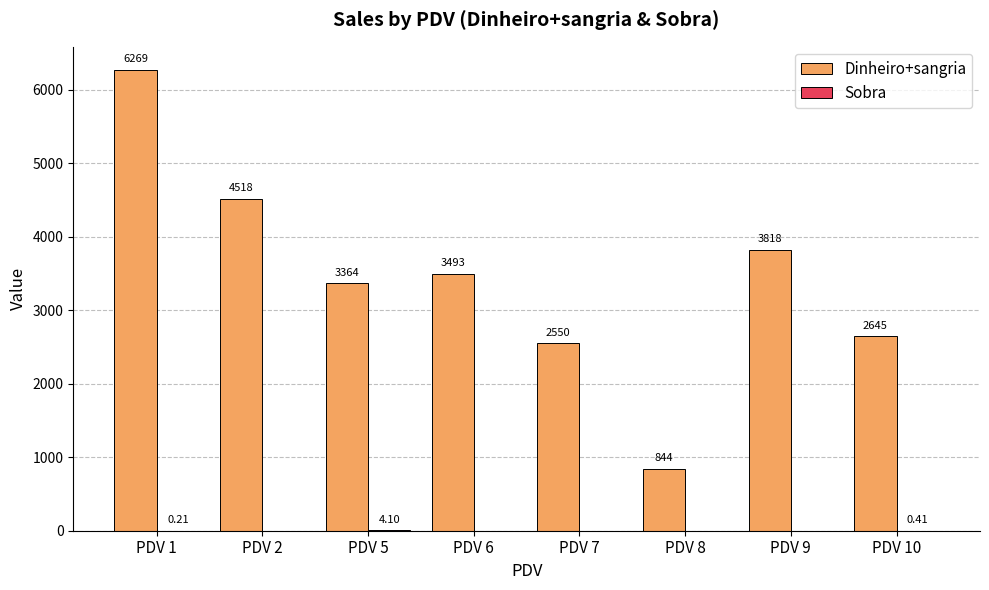

How many categories are shown in the chart?

8